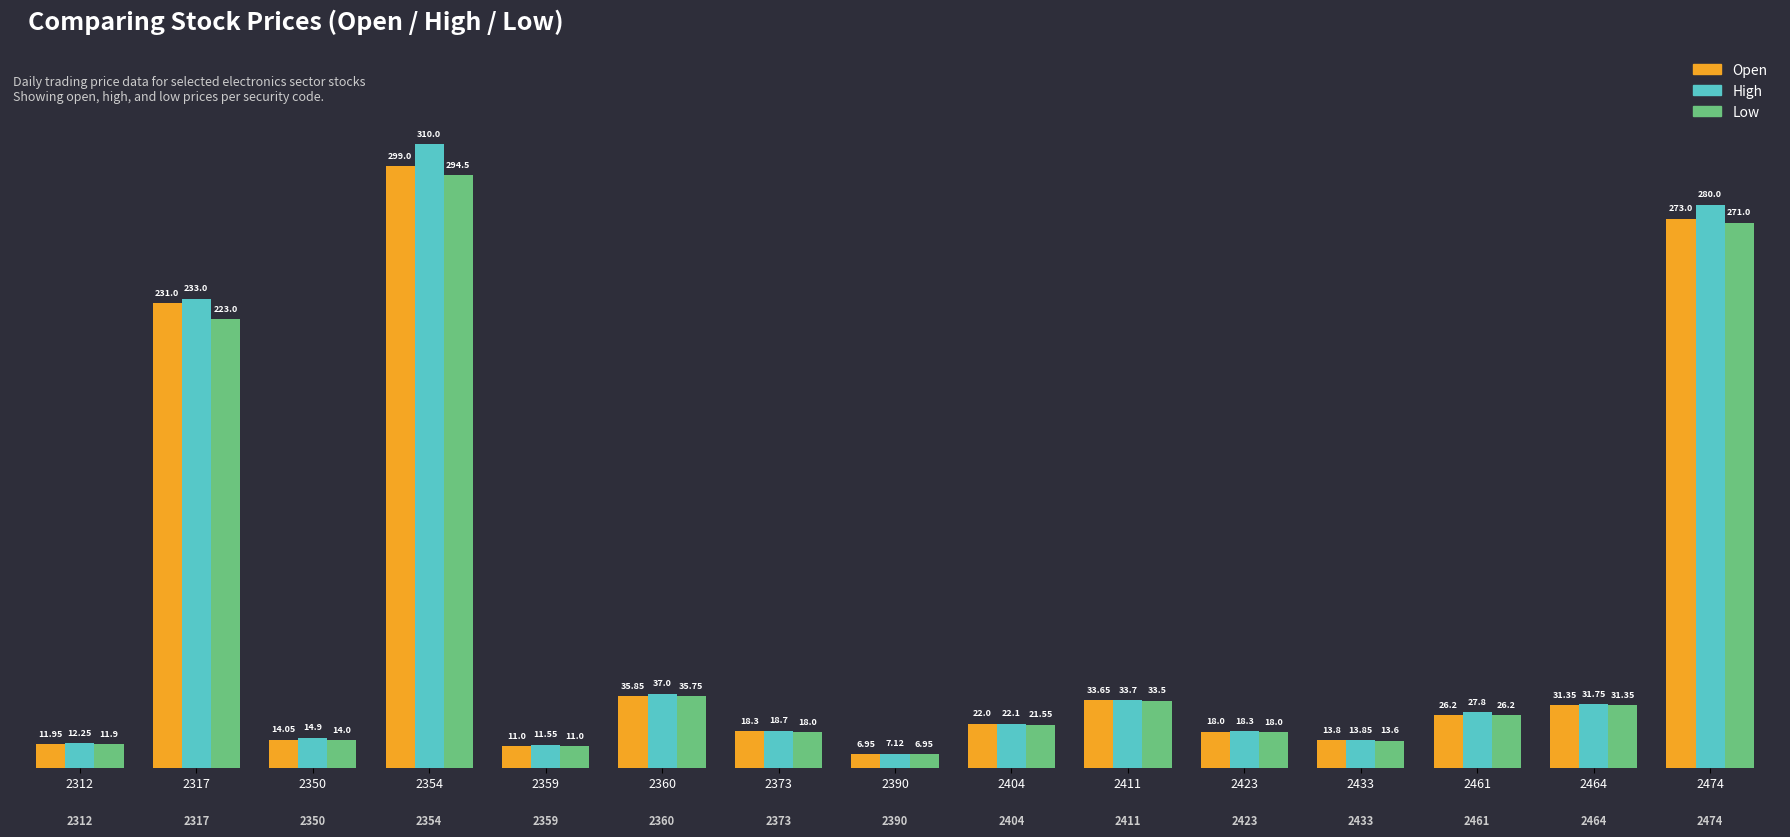

How many series are shown in this chart?

3